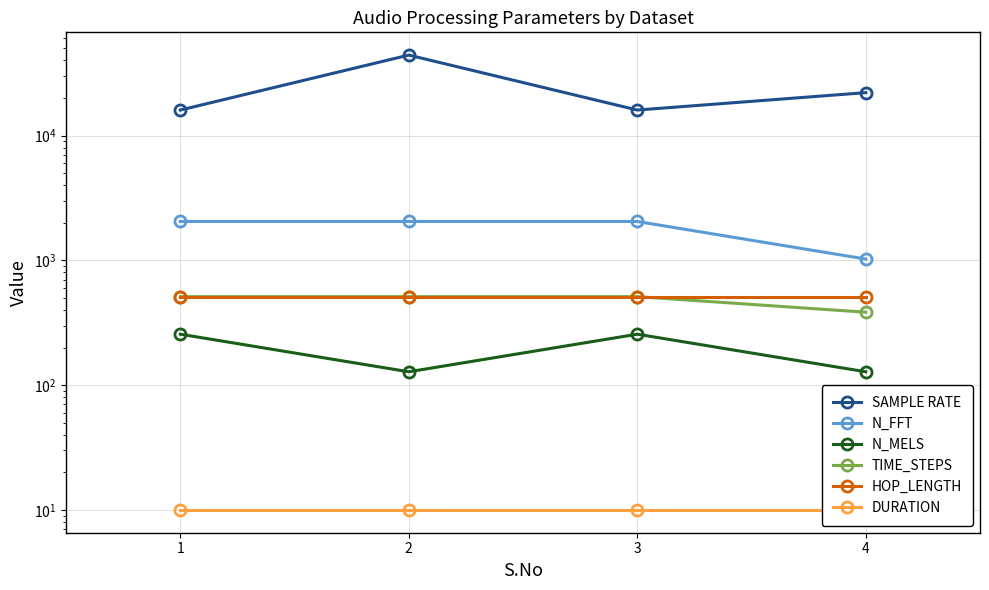

At which category does SAMPLE RATE reach its first local valley?

3